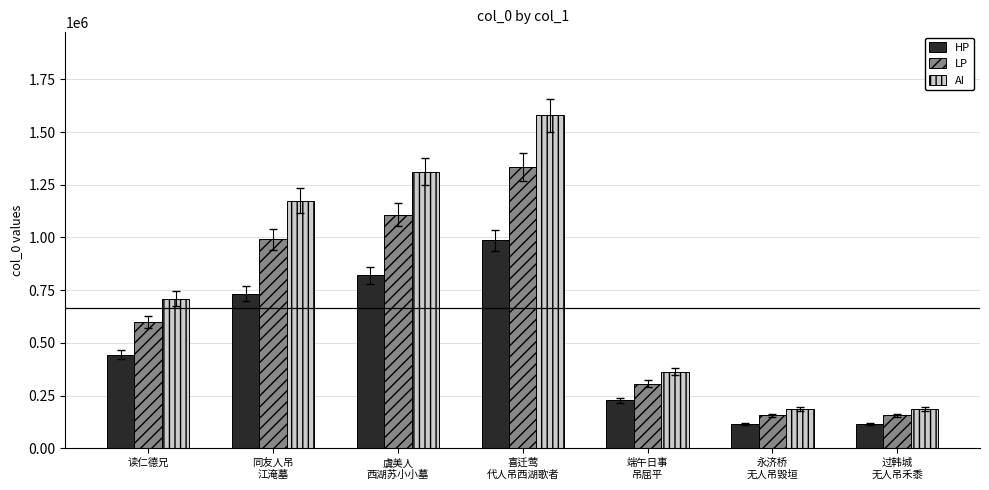

The LP series shows 662941 at 虞美人
西湖苏小小墓. True or false?

False